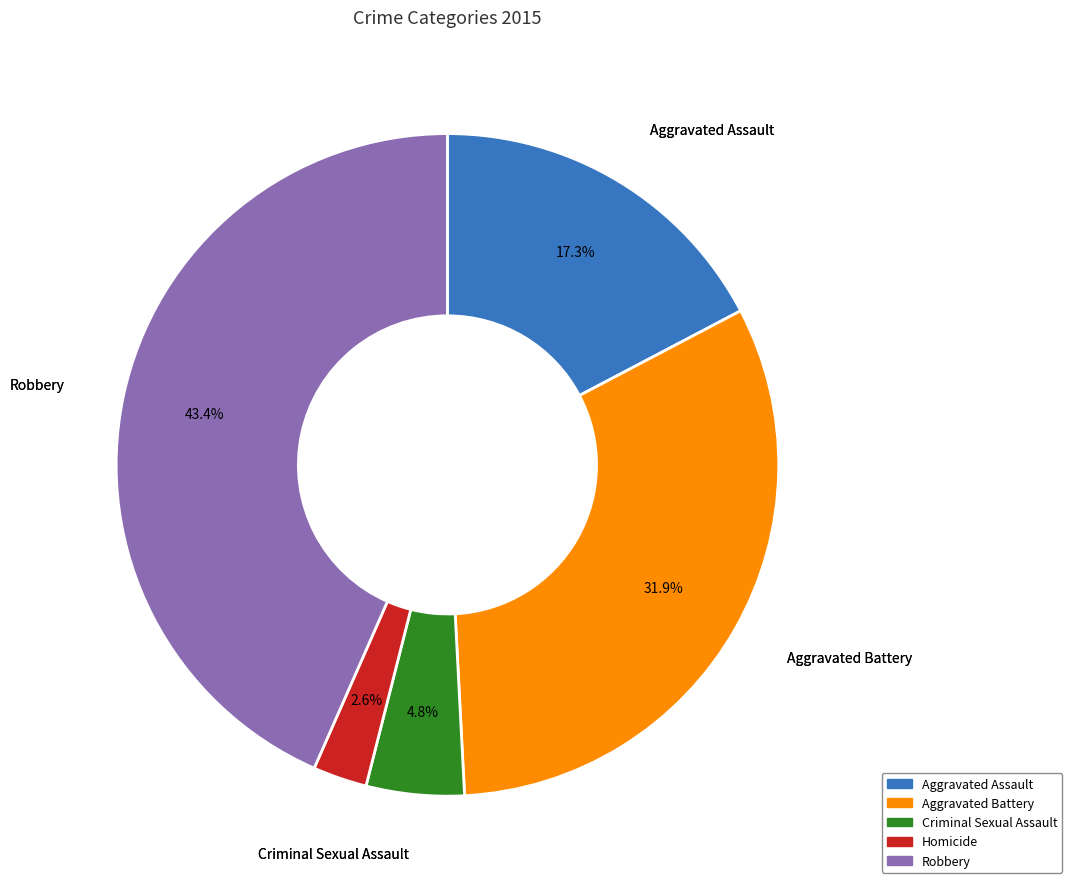

What is the total percentage of Homicide and Criminal Sexual Assault?

7.4%